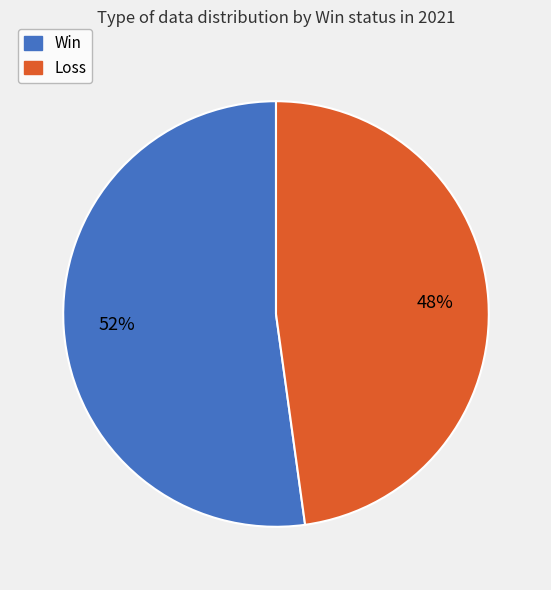

Which category has the biggest portion of the pie?

Win